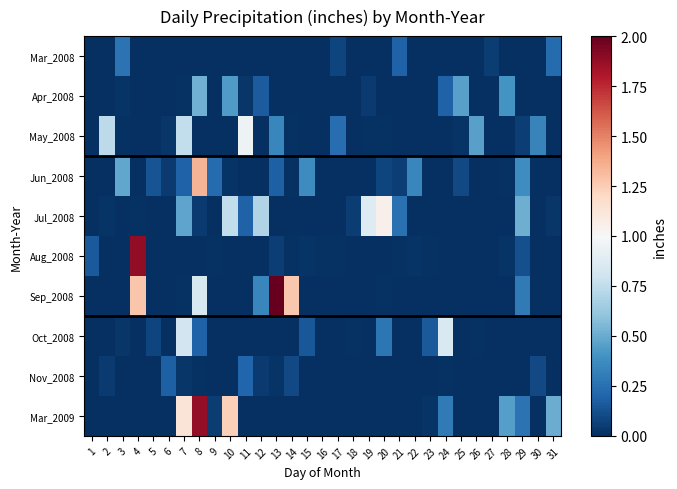

Count the number of categories in the chart.

31